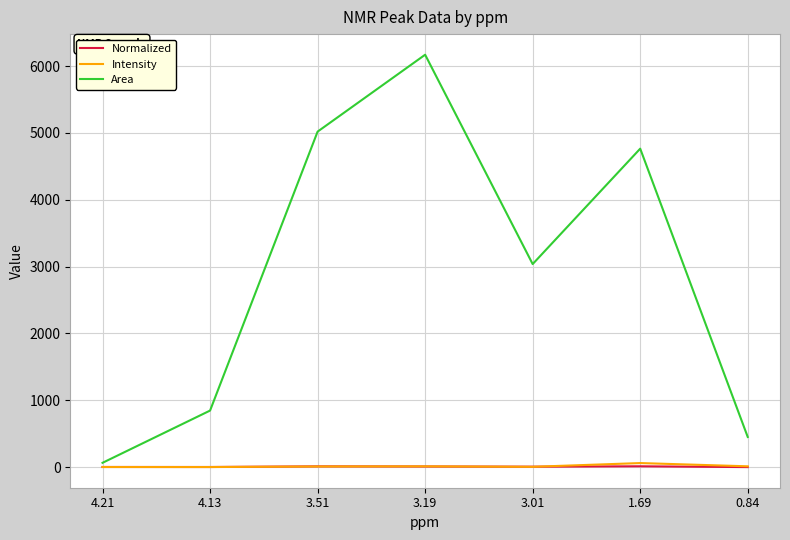

What is the greatest value displayed?

6169.3